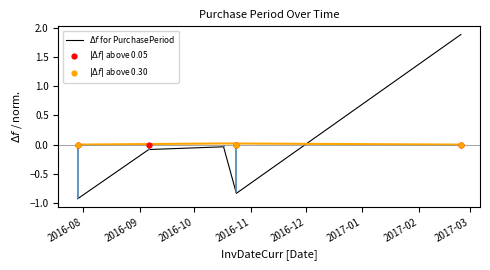

What is the change in value from 2016-10-17 to 2016-10-24?

-0.8